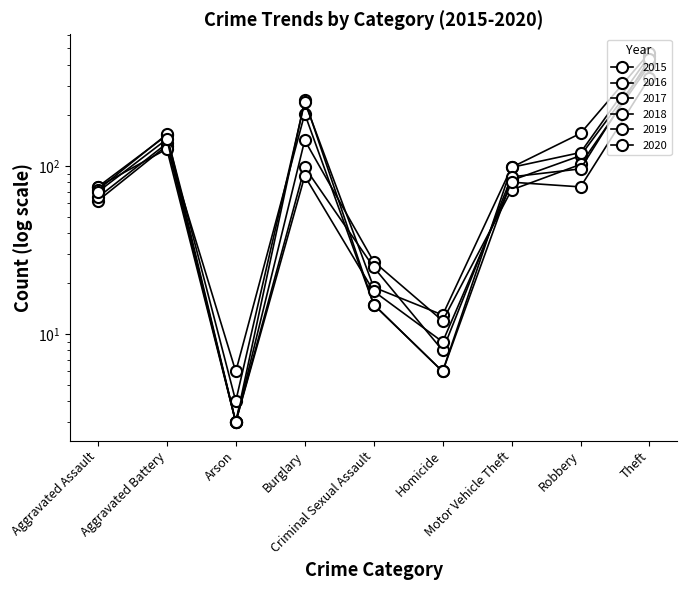

What is the greatest value displayed?

470